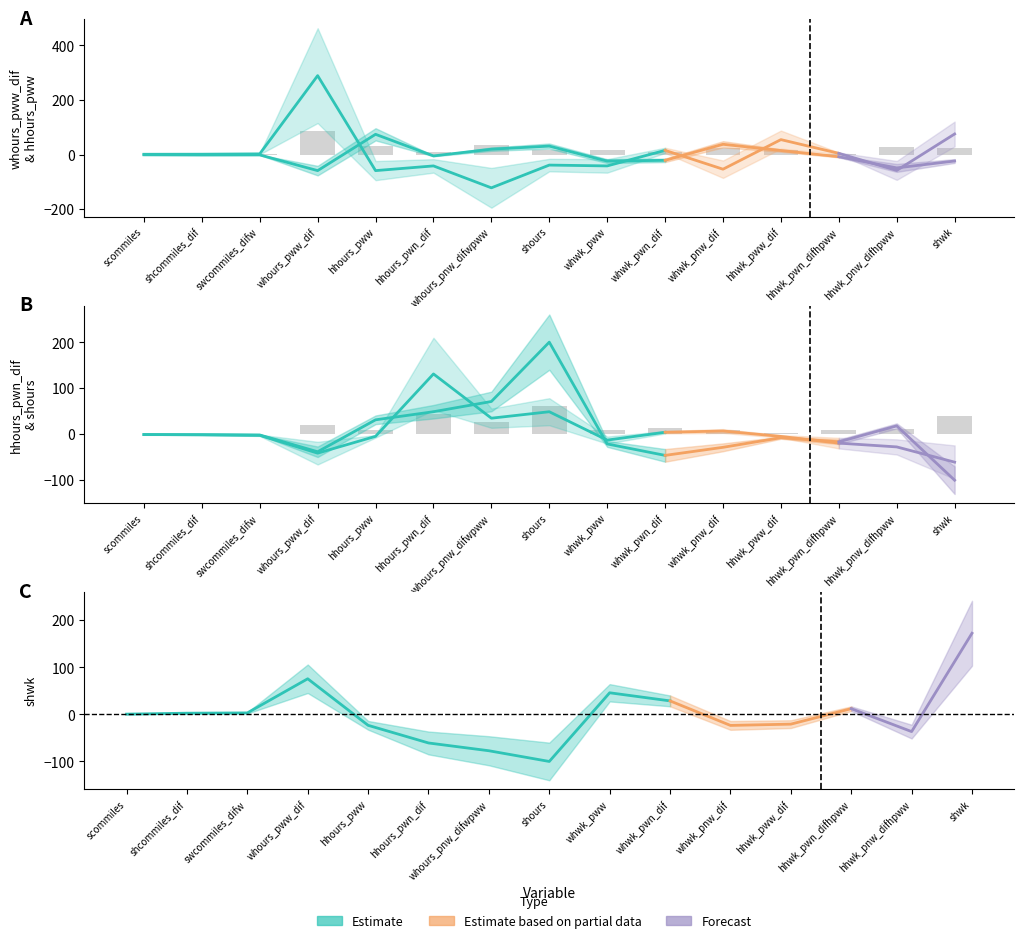

What is the difference between the highest and lowest values at hhwk_pwn_difhpww?

31.5